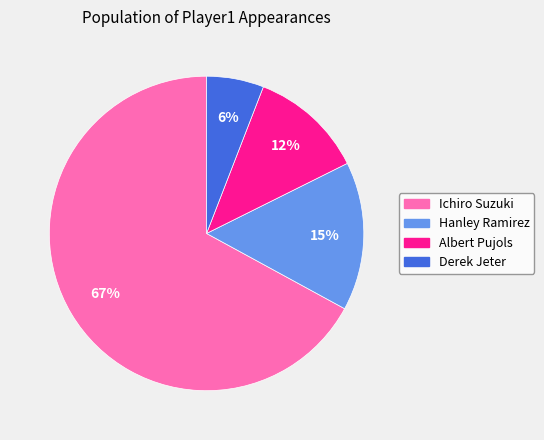

To the nearest percent, what is the combined percentage of Albert Pujols and Derek Jeter?

18%